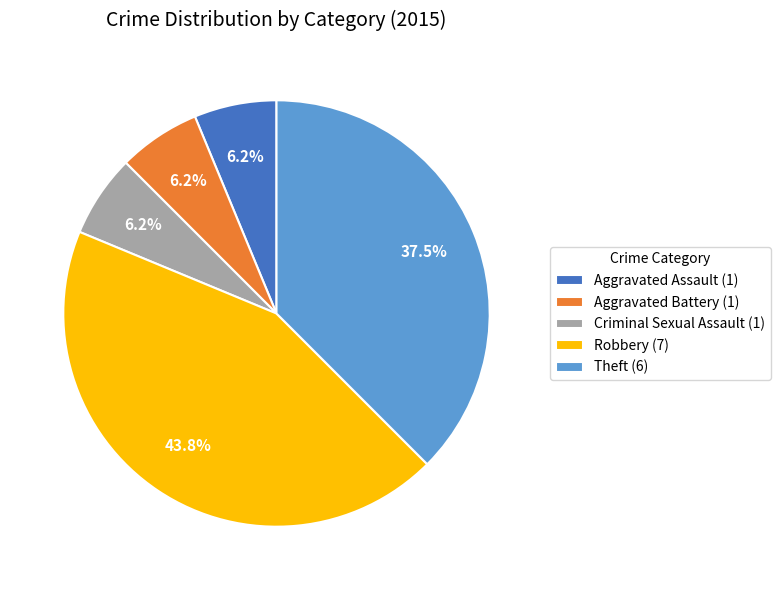

How many slices are in this pie chart?

5